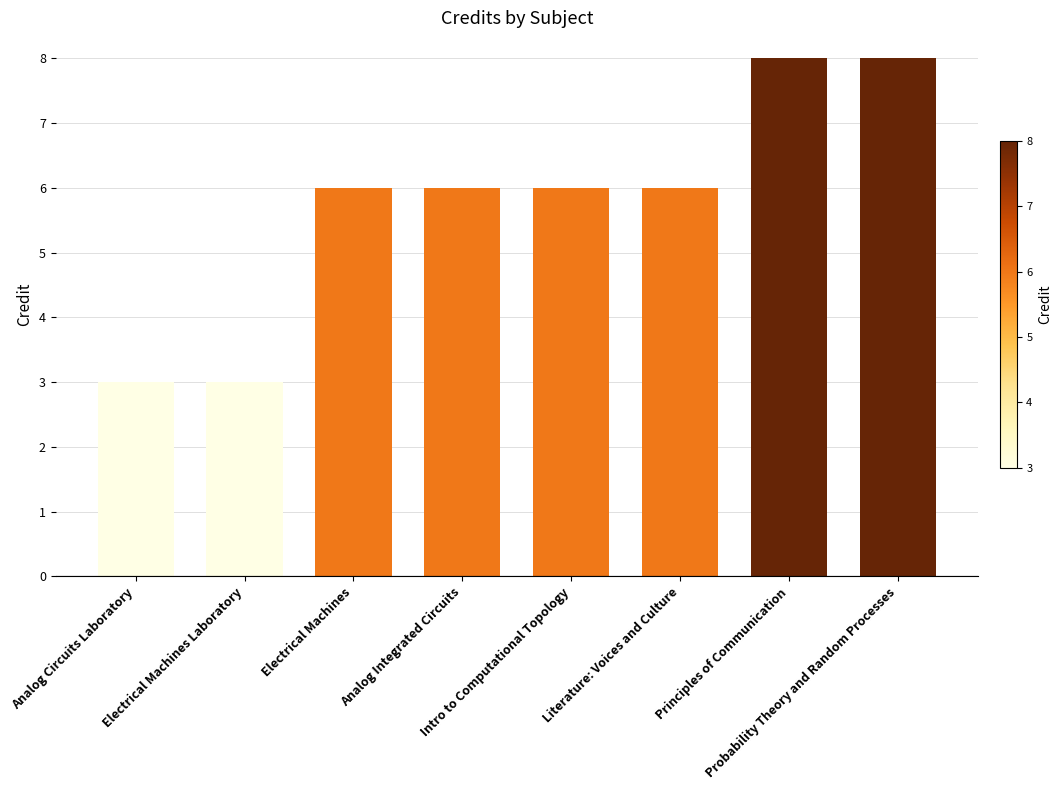

What is the value of the 2nd bar from the left?

3